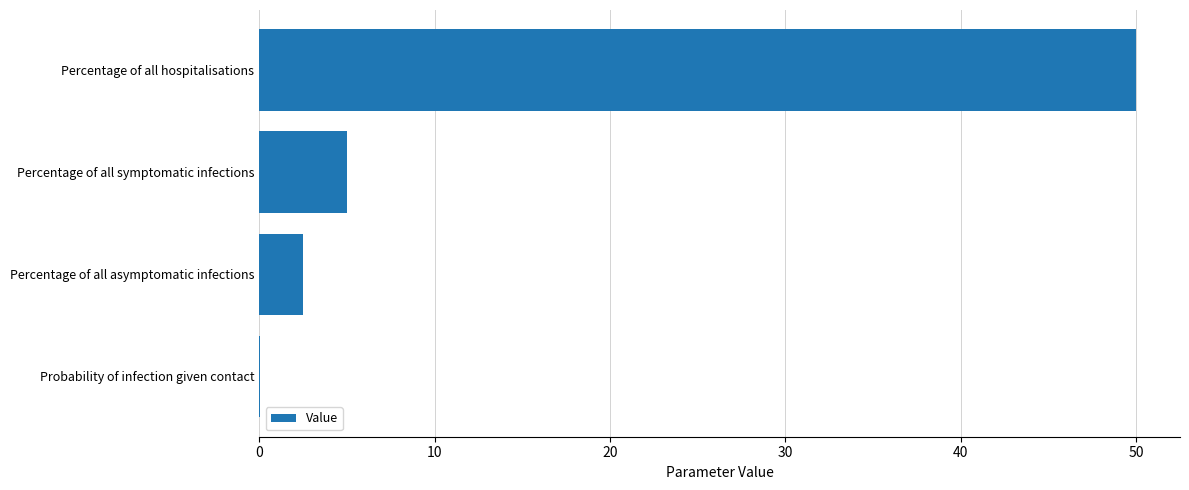

What is the sum of all values?

57.5